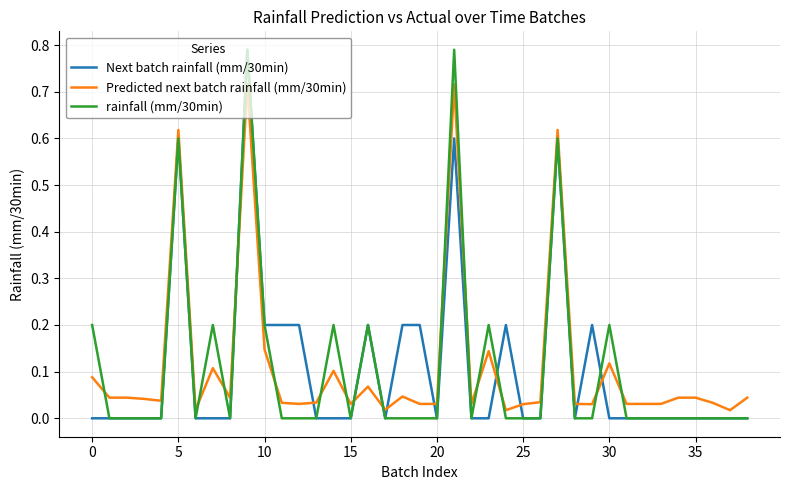

True or false: rainfall (mm/30min) and Predicted next batch rainfall (mm/30min) intersect in this chart.

True